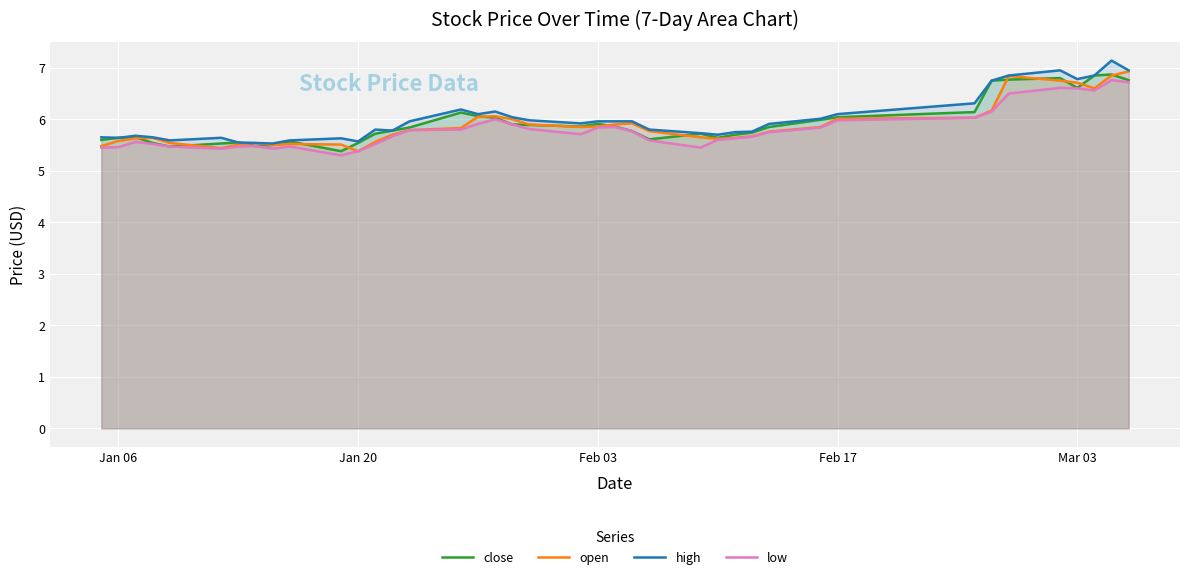

How many lines are shown in the chart?

4